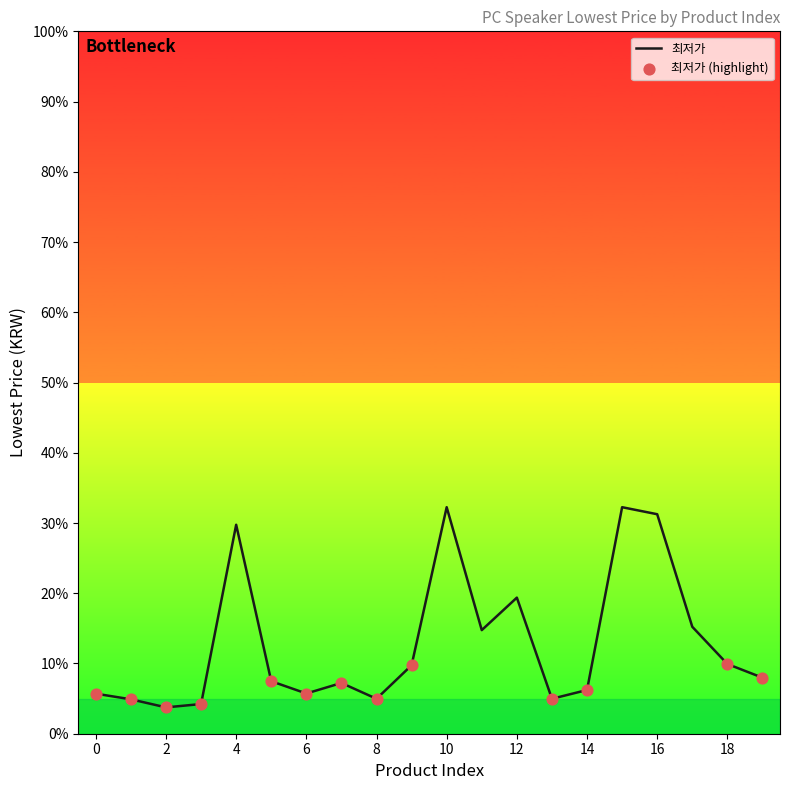

Is this an area chart (filled region under the line)?

No